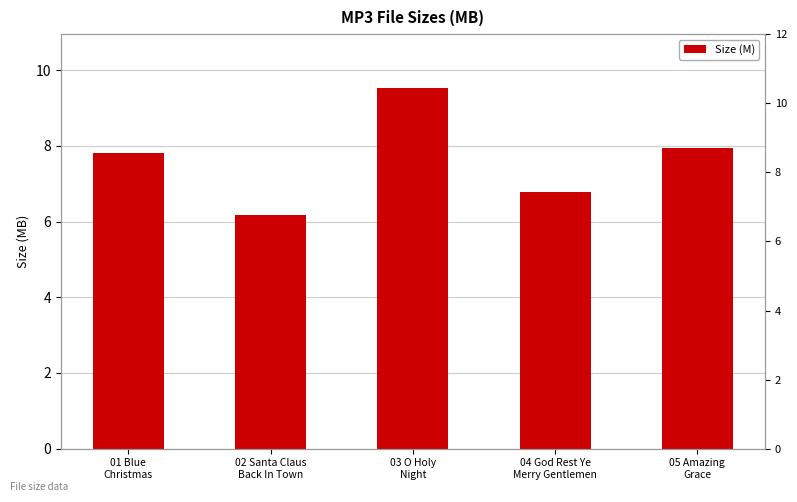

How many series are shown in this chart?

1